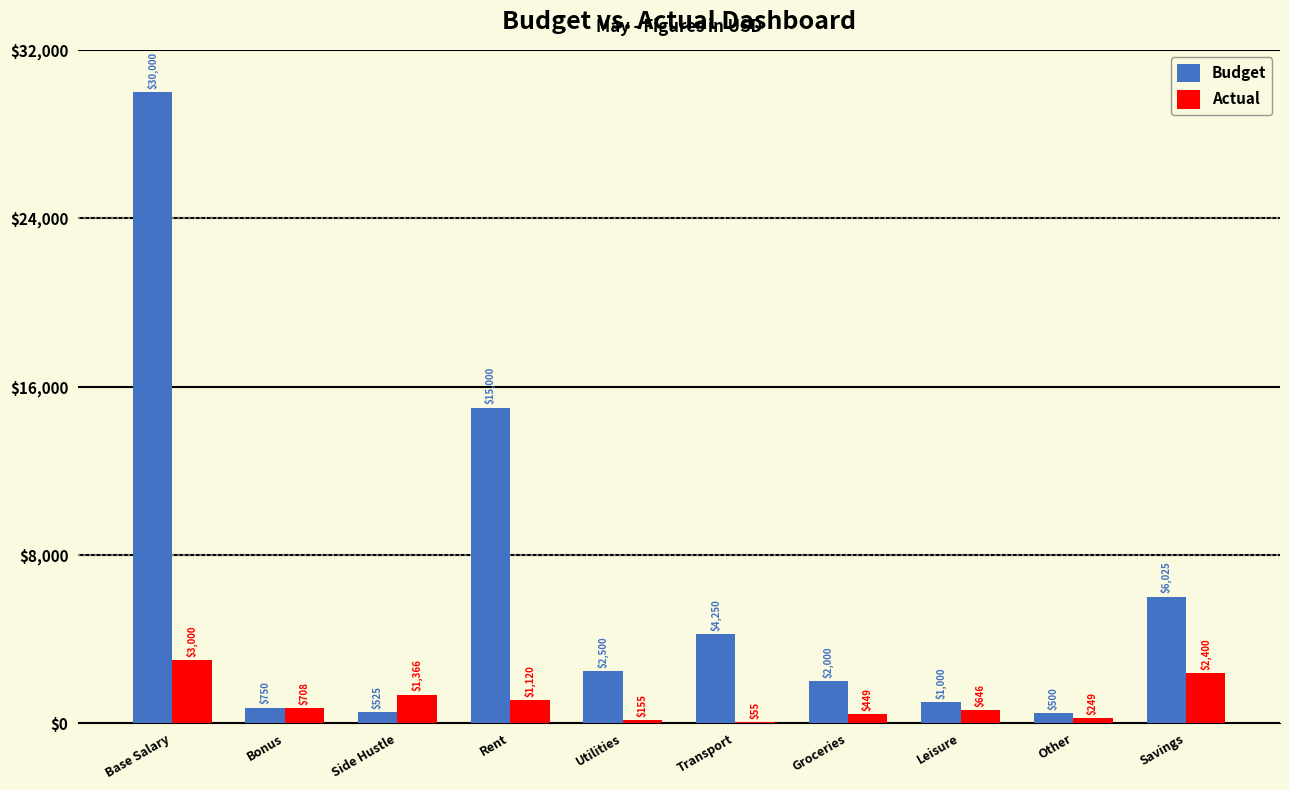

At which label does Actual reach its peak?

Base Salary